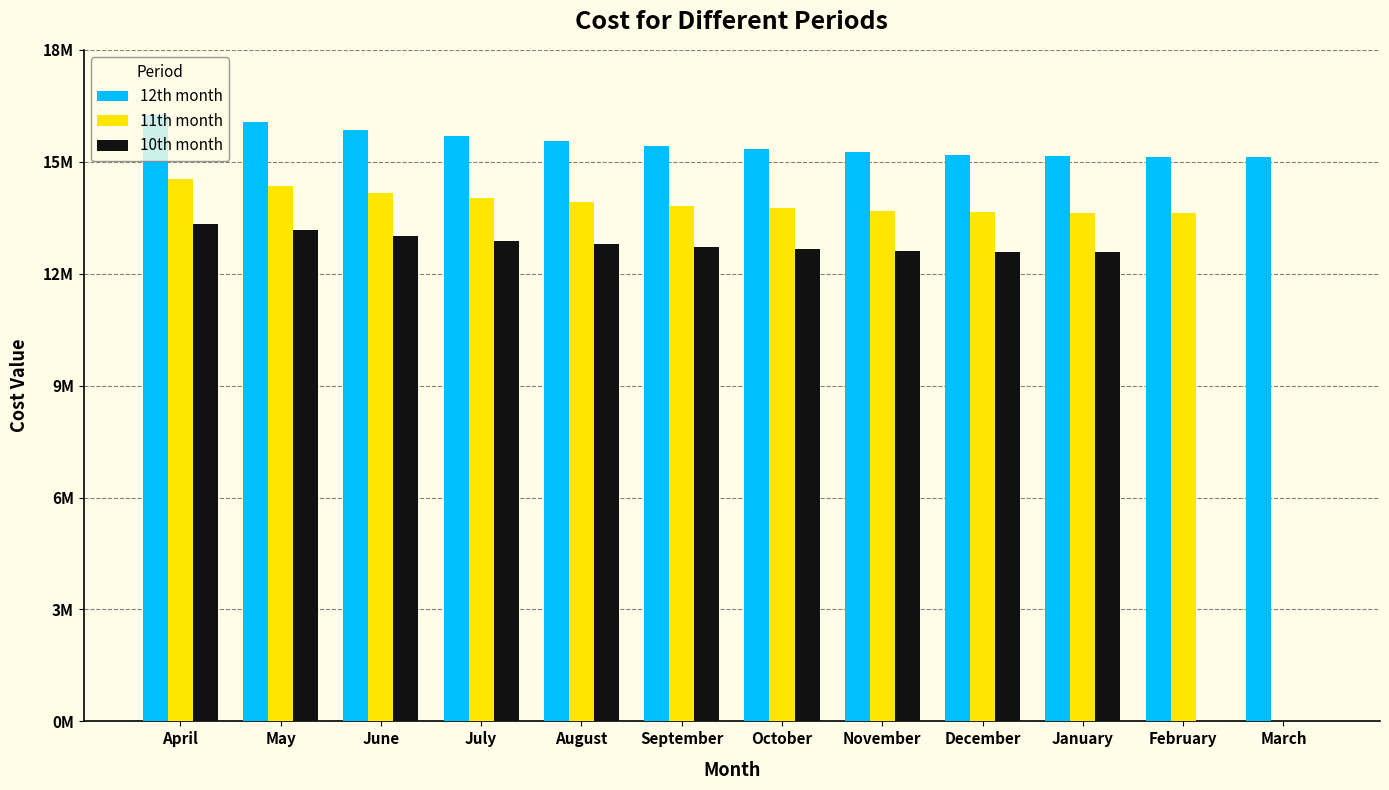

What is the difference between the 11th month values at September and January?

198028.4